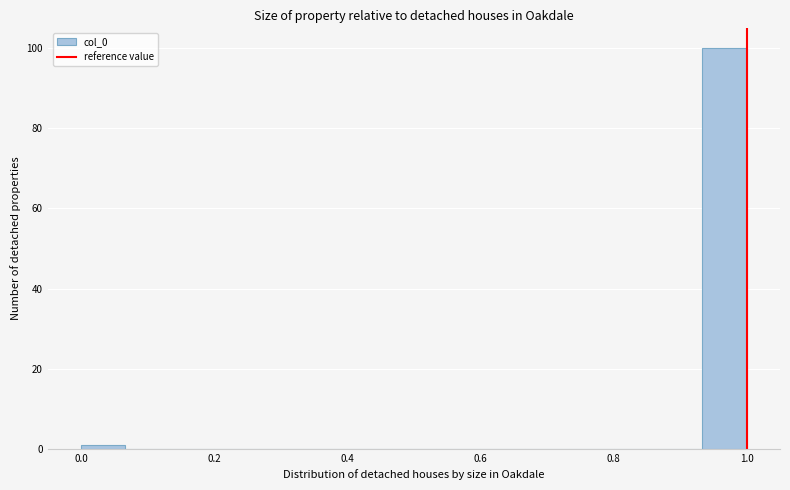

Around what value on the x-axis is the tallest bar? Give the approximate position of its centre, as read against the axis.

0.96